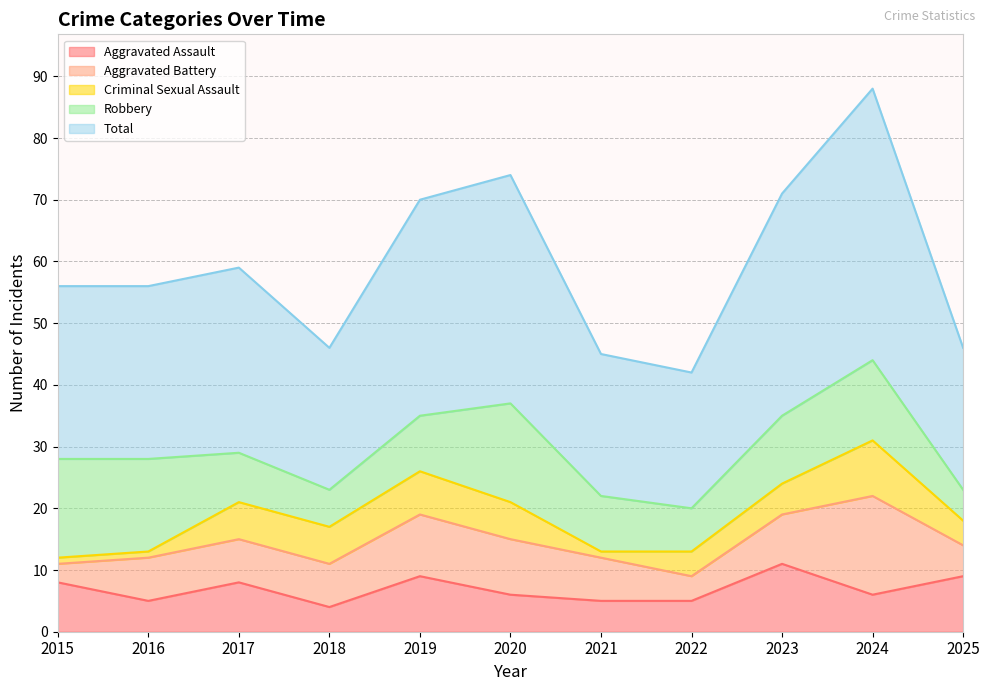

Where is Total nearest to the value 33?

2019